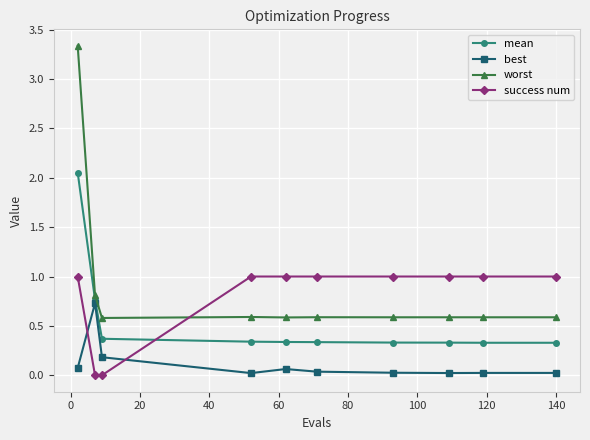

What is the sum of all worst values?

8.8